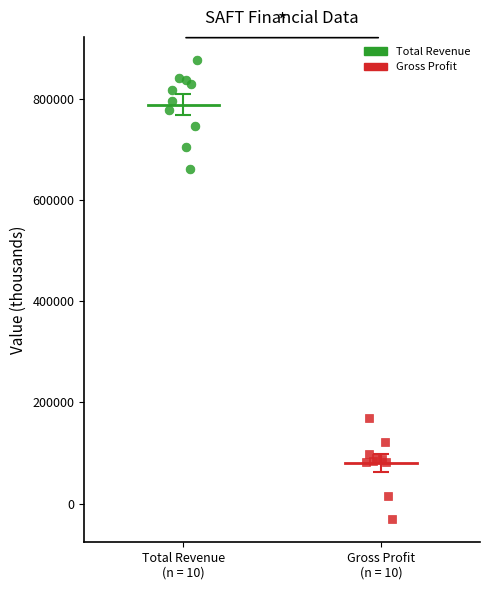

Which series reaches the minimum Y coordinate?

Gross Profit